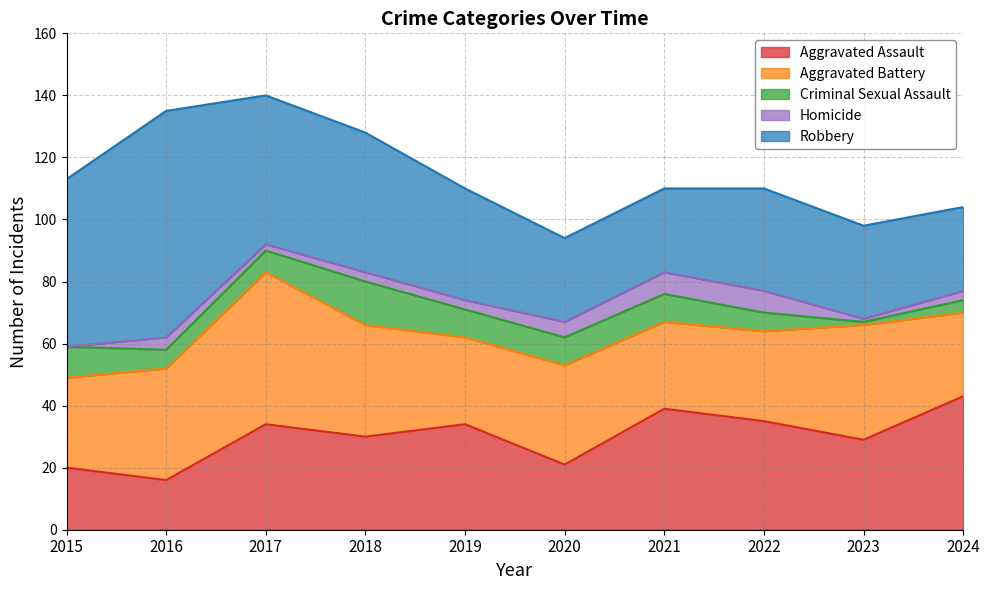

What is the value of the Criminal Sexual Assault point at the 2nd from the left?

6